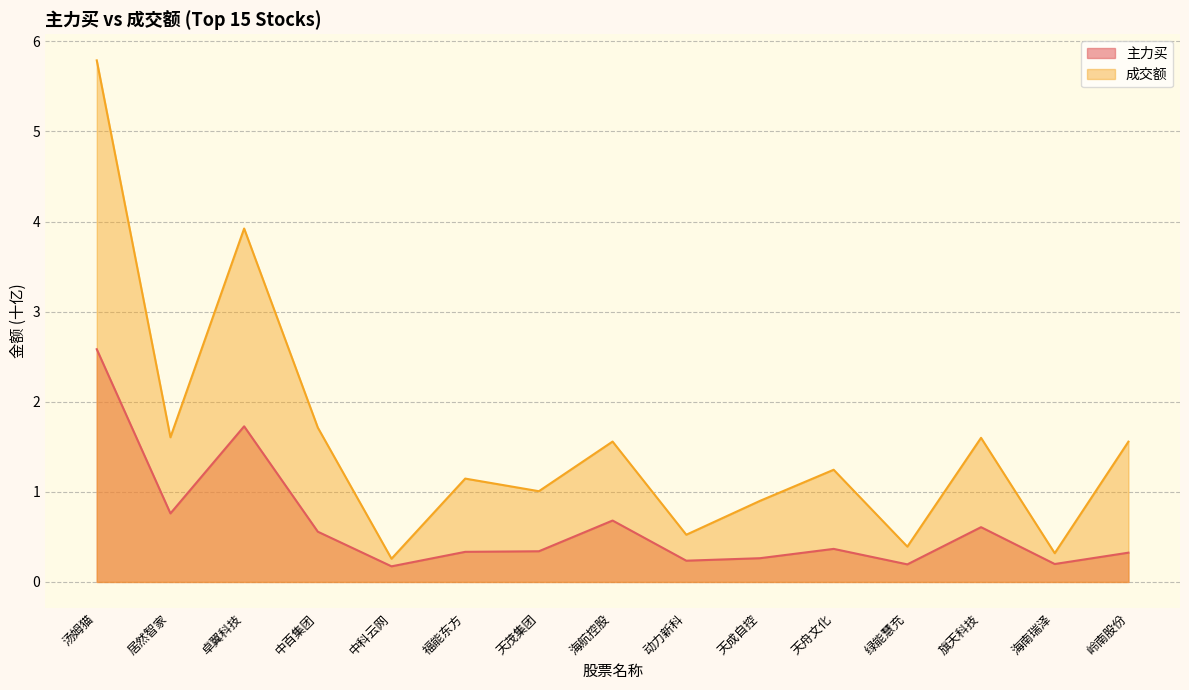

How many distinct data groups are displayed?

2